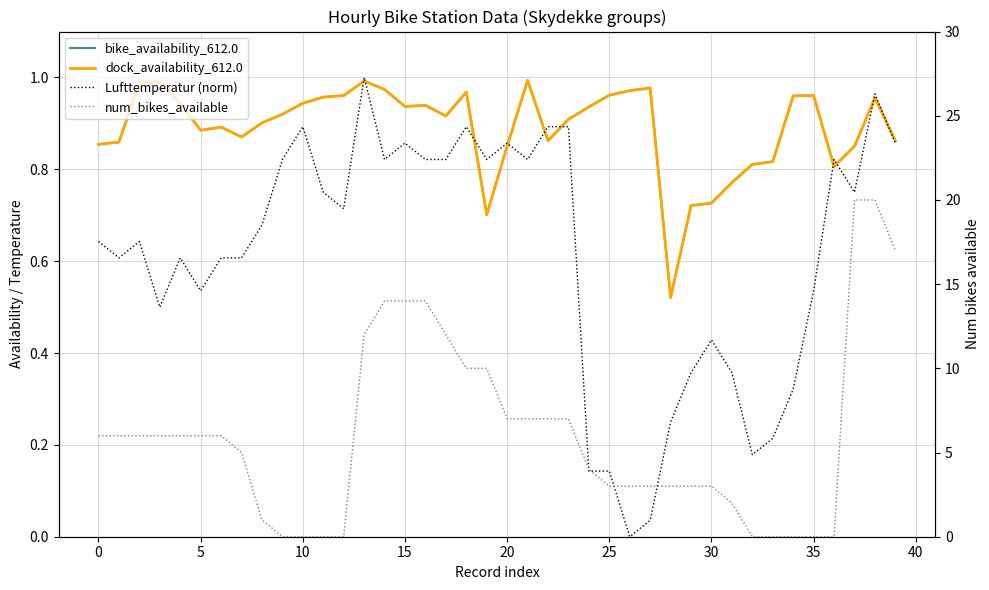

What is the maximum value for dock_availability_612.0?

1.0